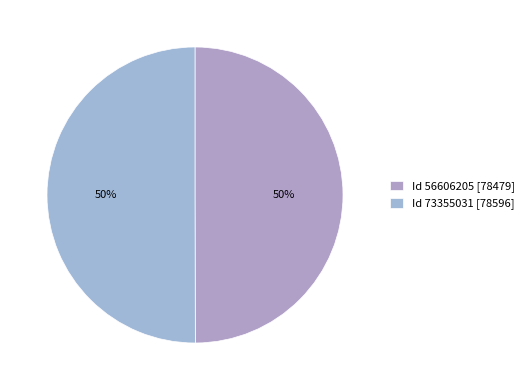

How many slices are in this pie chart?

2